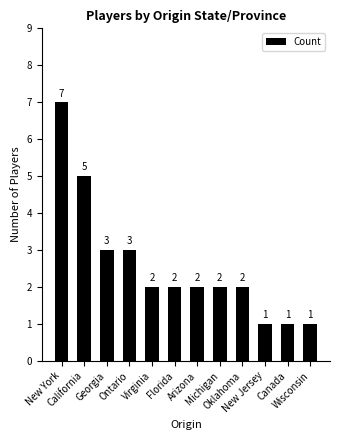

What is the sum of all values?

31